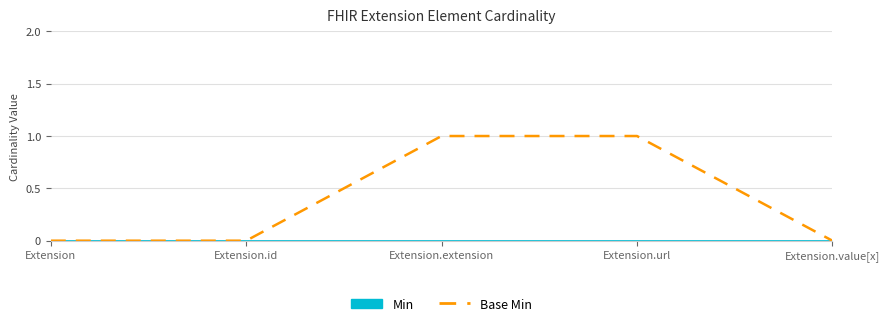

How many values are between 0 and 1?

5